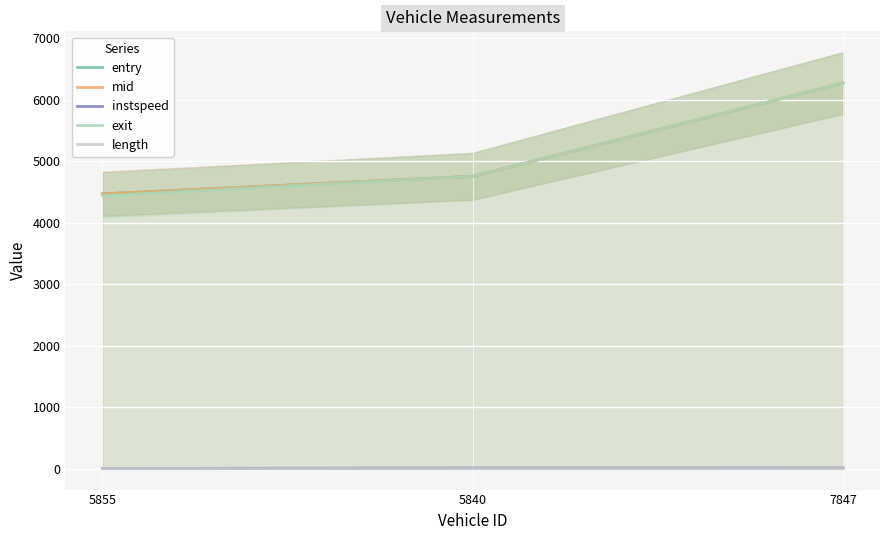

What is the spread (max minus min) of values at 5840?

4747.0